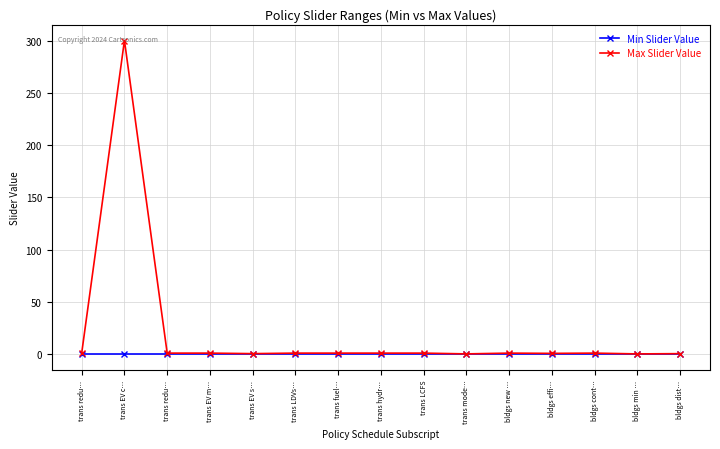

Is this an area chart (filled region under the line)?

No